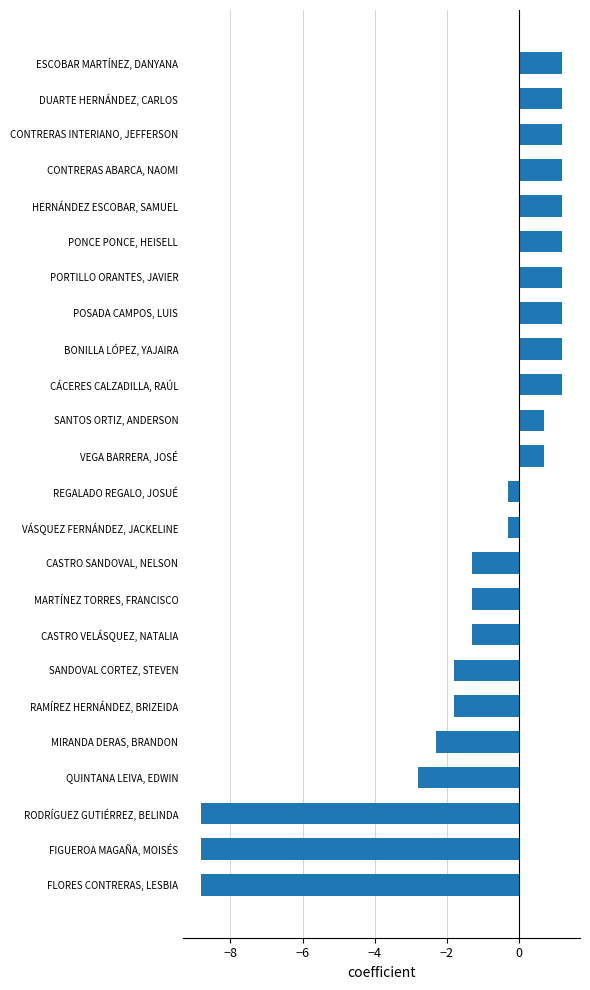

At which label is the value closest to -3?

QUINTANA LEIVA, EDWIN